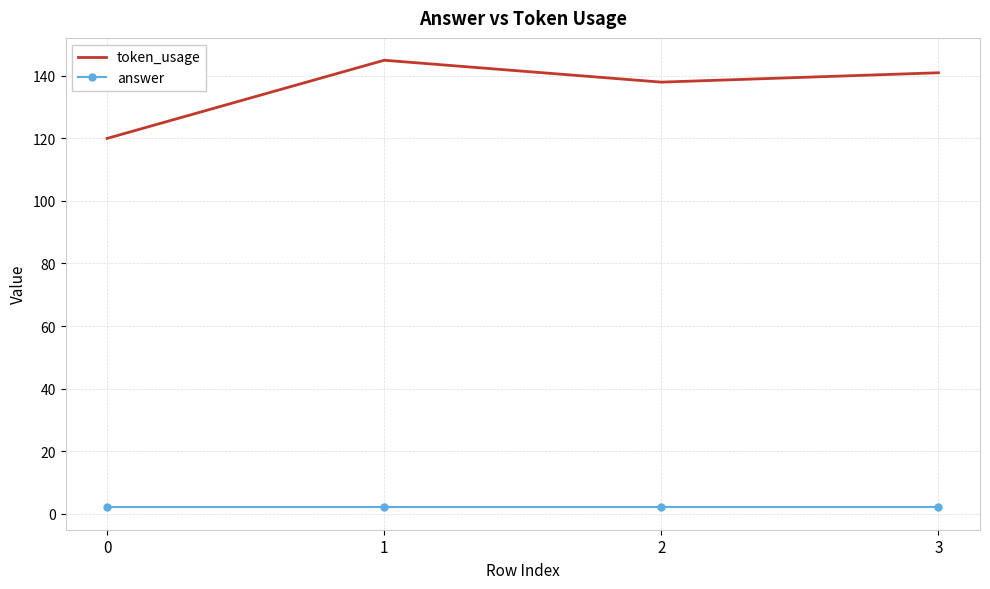

Reading left to right, what are all the values shown in this chart?

token_usage: 120	145	138	141
answer: 2	2	2	2